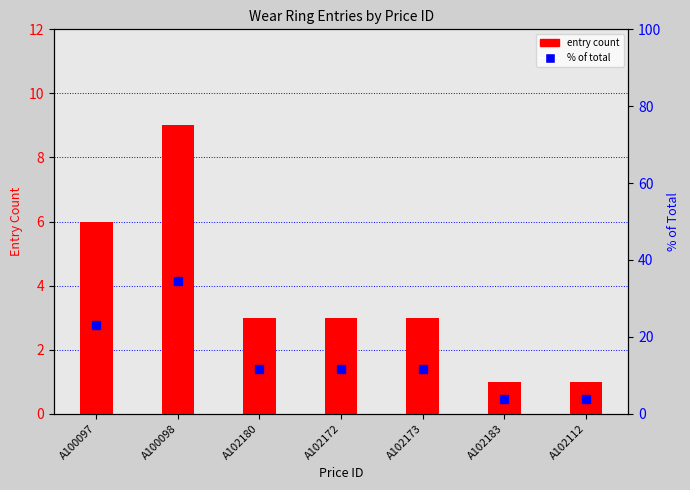

What is the spread (max minus min) of values at A100097?

17.1